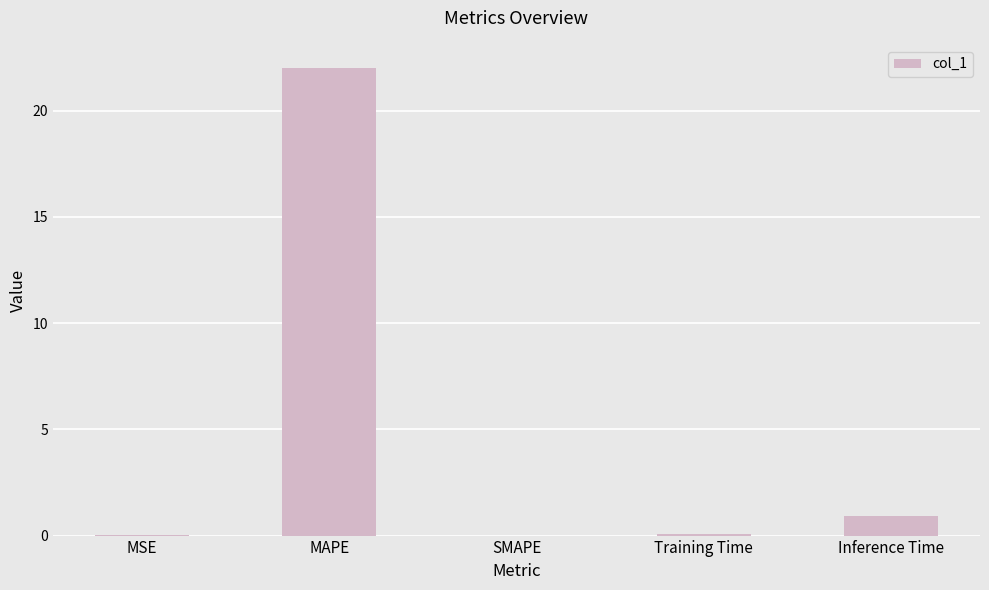

What is the sum of all values?

23.0